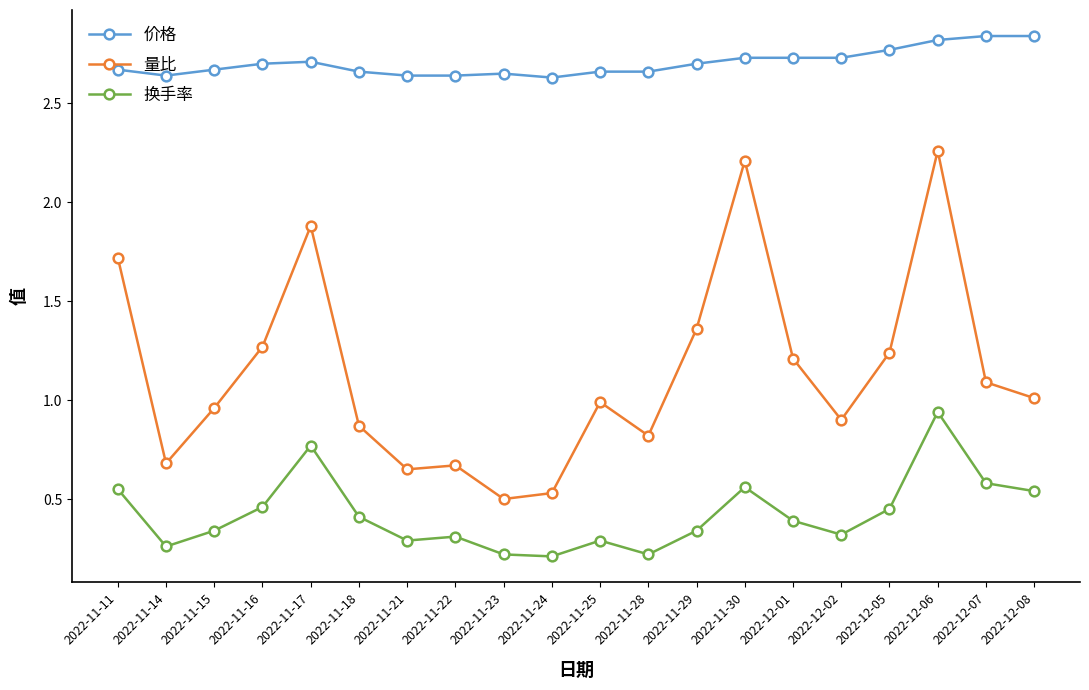

Which series changed the most between 2022-11-11 and 2022-11-18?

量比